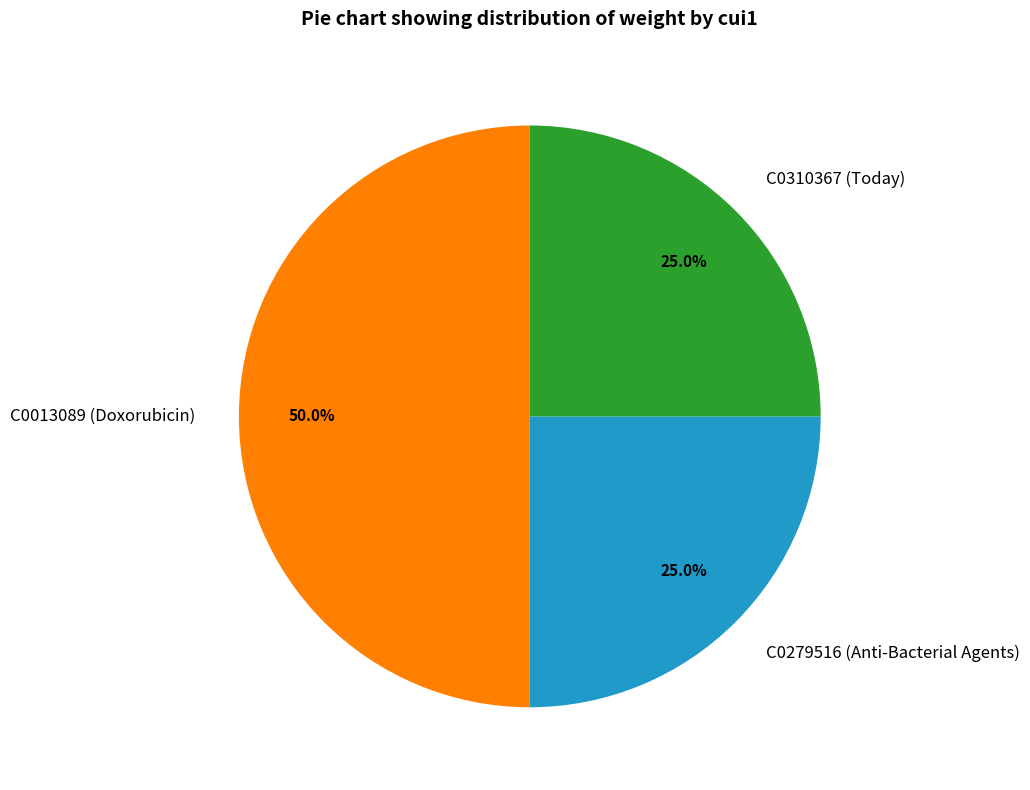

To the nearest percent, what is the combined percentage of C0279516 (Anti-Bacterial Agents) and C0013089 (Doxorubicin)?

75%